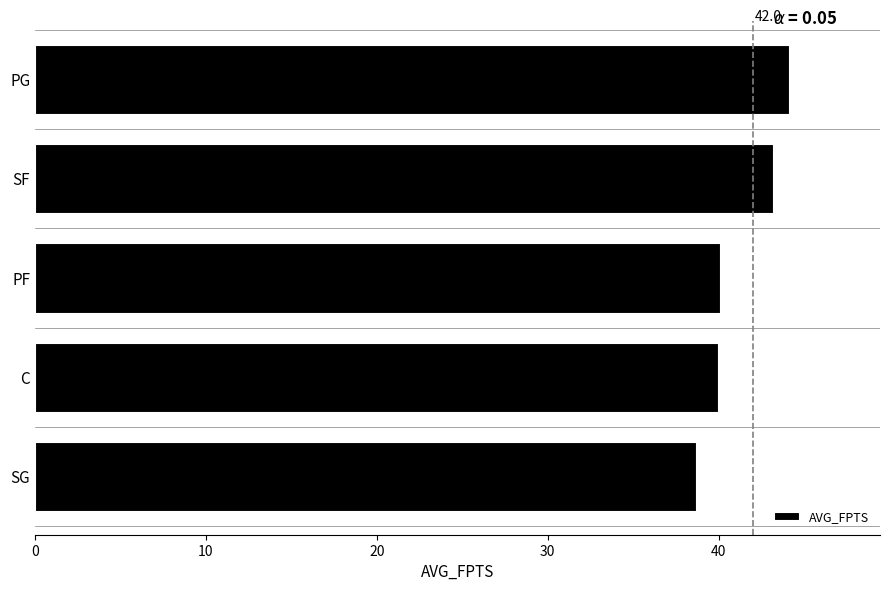

Is it true that the value at PF is 40.1?

True